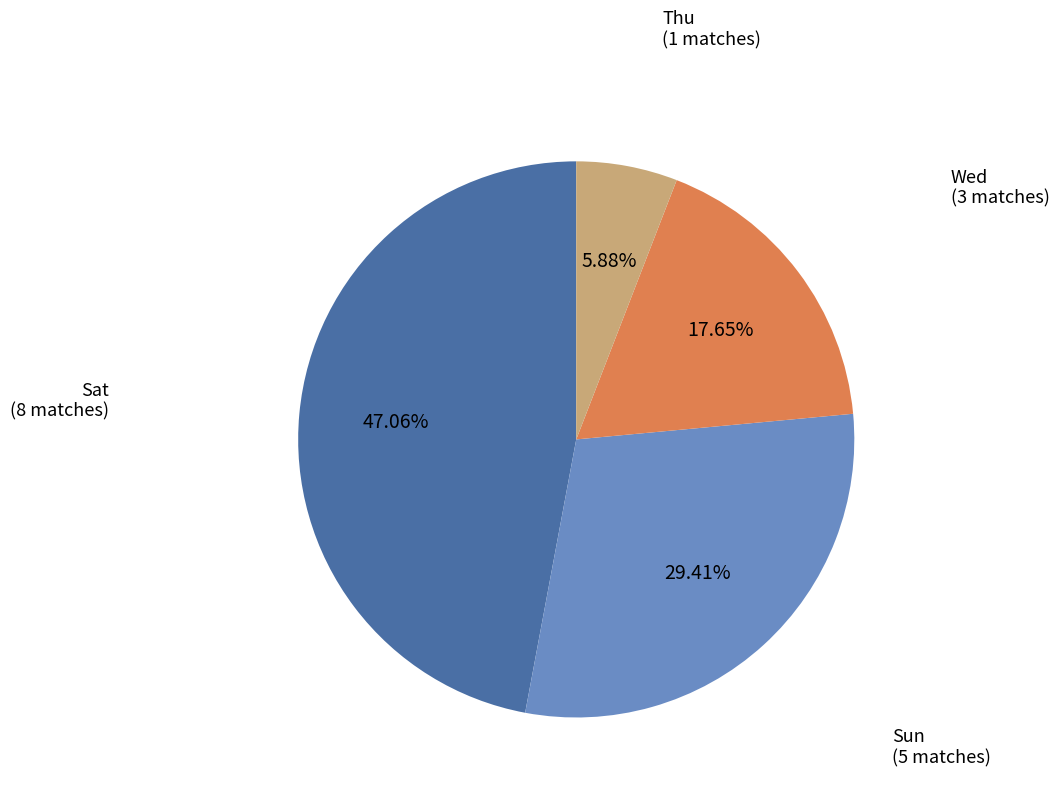

Is there a majority slice in this chart?

No